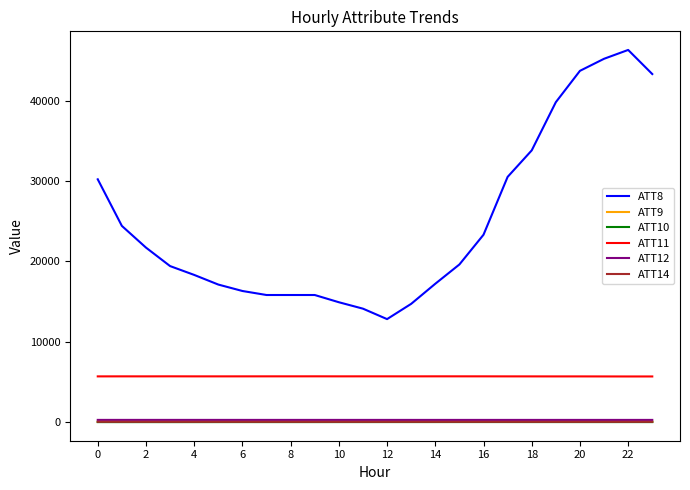

What are all the series names shown in the legend?

ATT8, ATT9, ATT10, ATT11, ATT12, ATT14